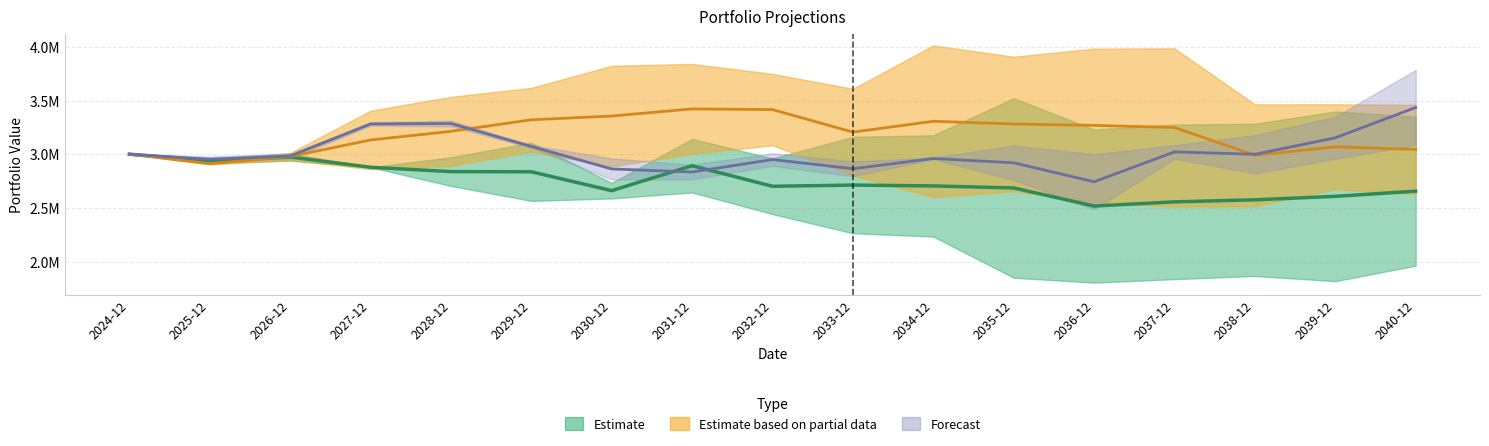

What is the label of the 16th point from the left?

2039-12-31